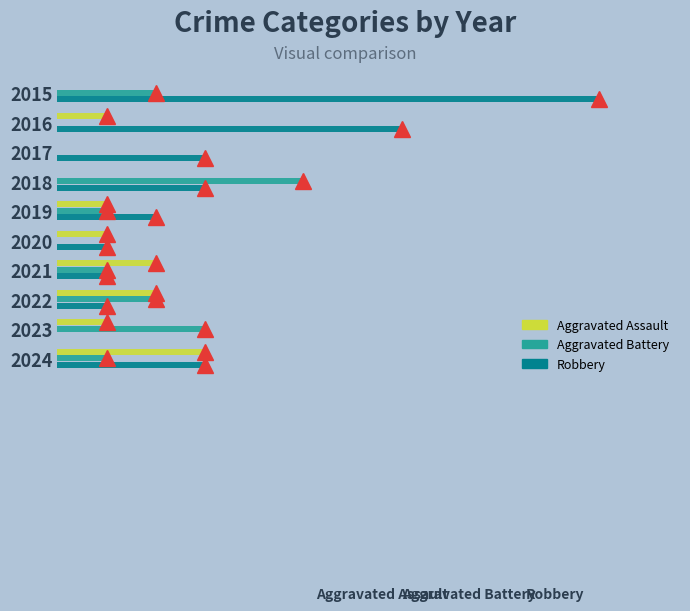

What are all the series names shown in the legend?

Aggravated Assault, Aggravated Battery, Robbery